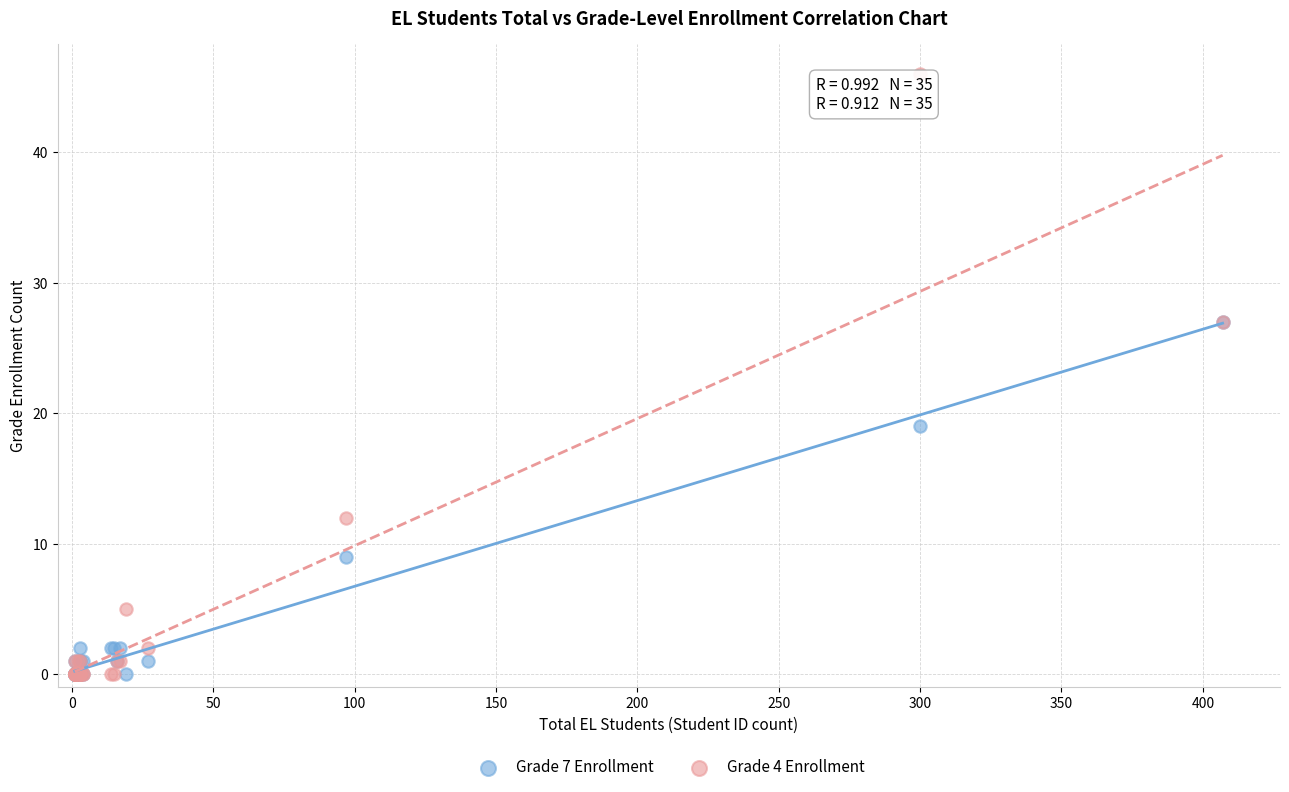

What are all the series names shown in the legend?

Grade 7 Enrollment, Grade 4 Enrollment